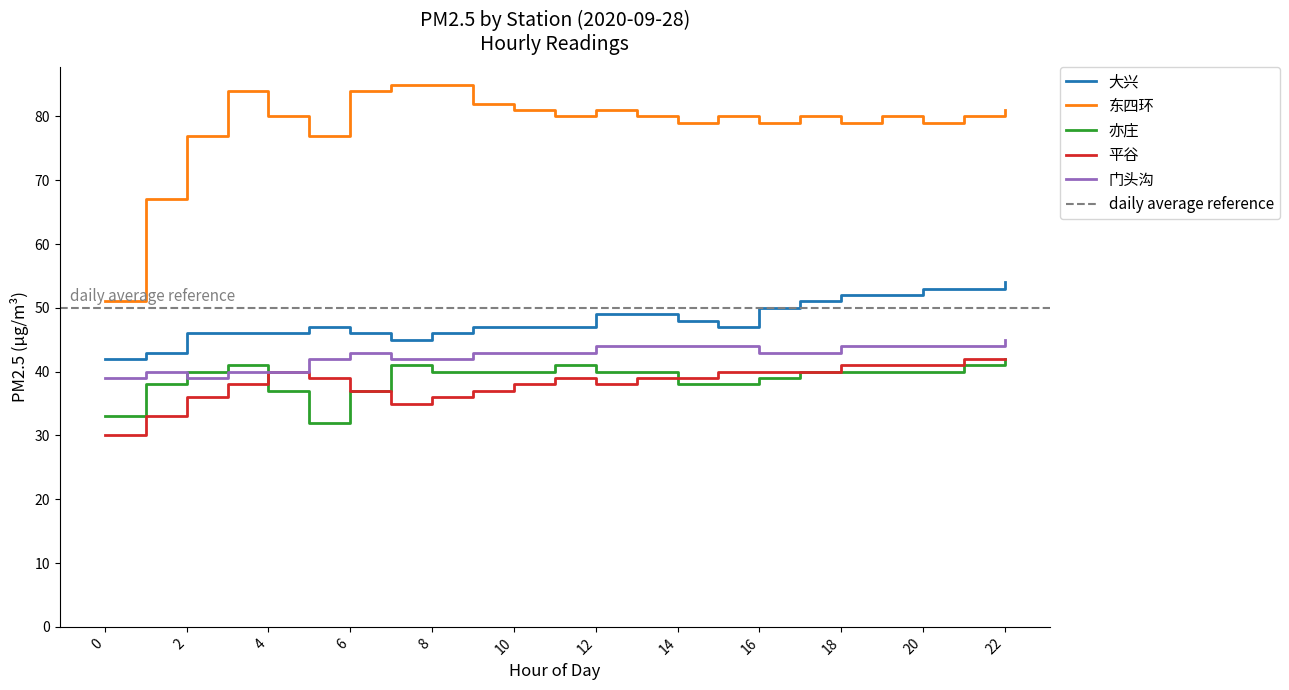

Is this an area chart (filled region under the line)?

No